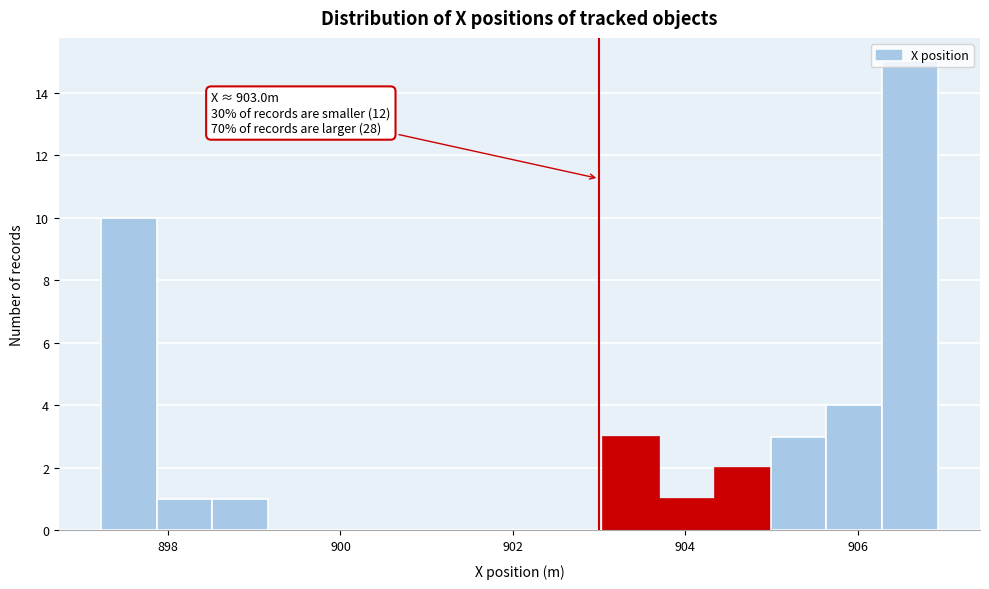

Around what value on the x-axis is the tallest bar? Give the approximate position of its centre, as read against the axis.

906.6